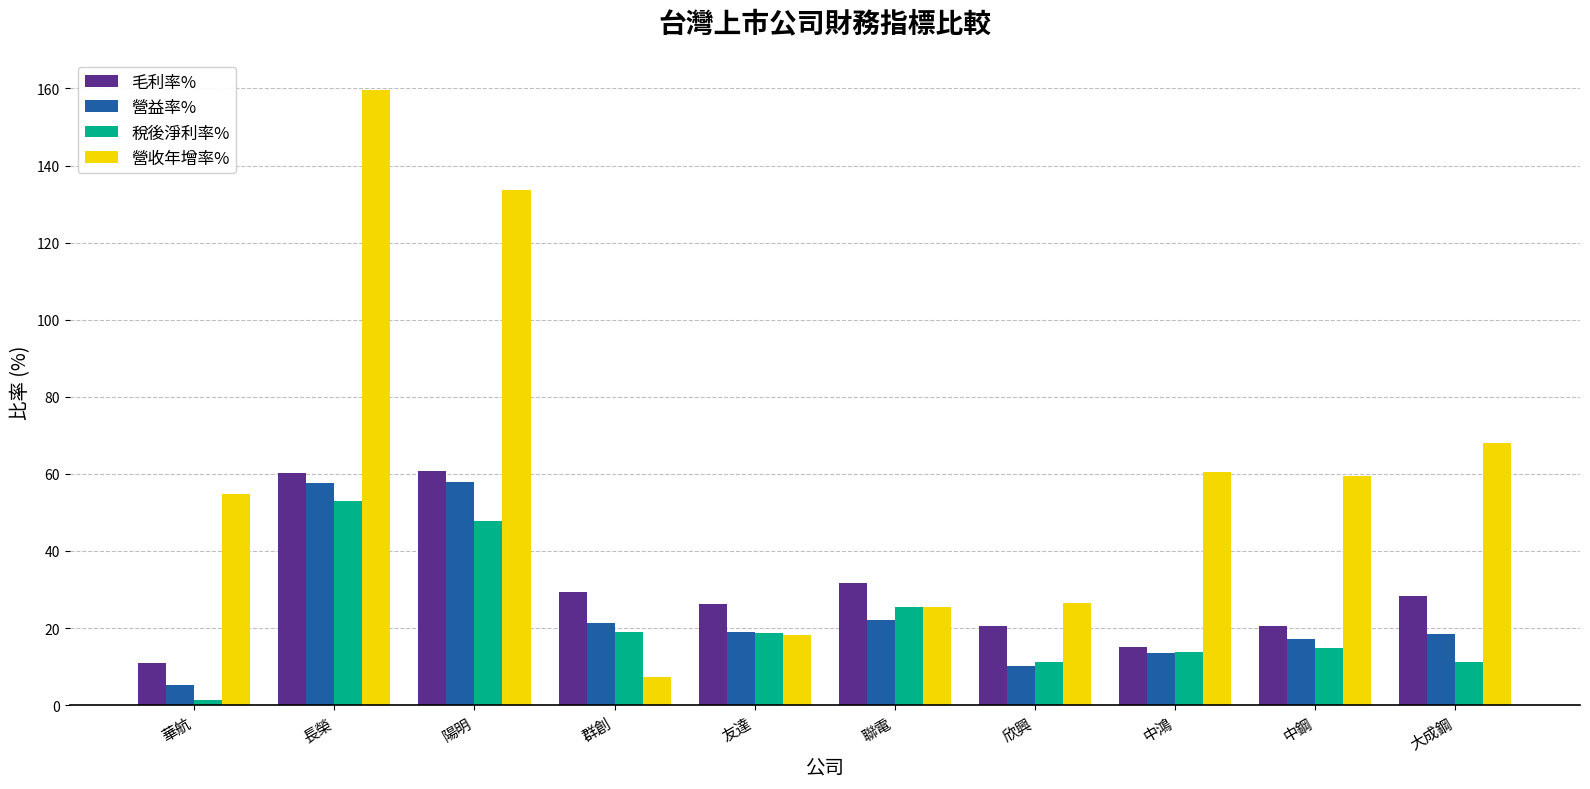

What is the difference between the 毛利率% values at 陽明 and 中鴻?

45.7